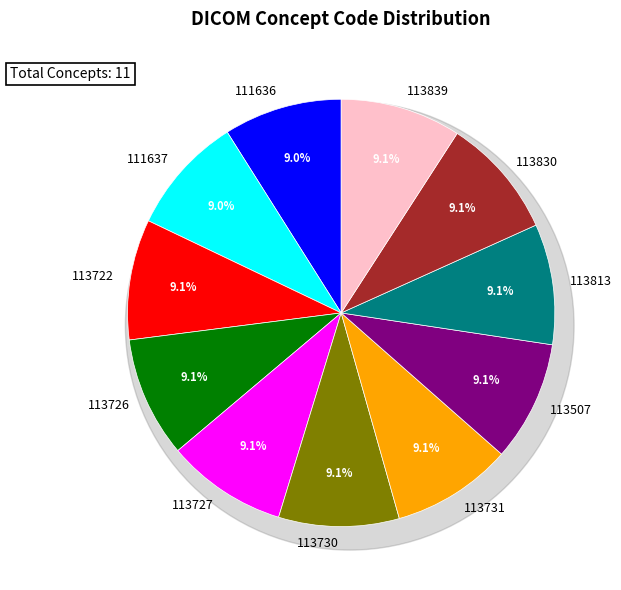

What percentage is the 113726 slice, to the nearest percent?

9%